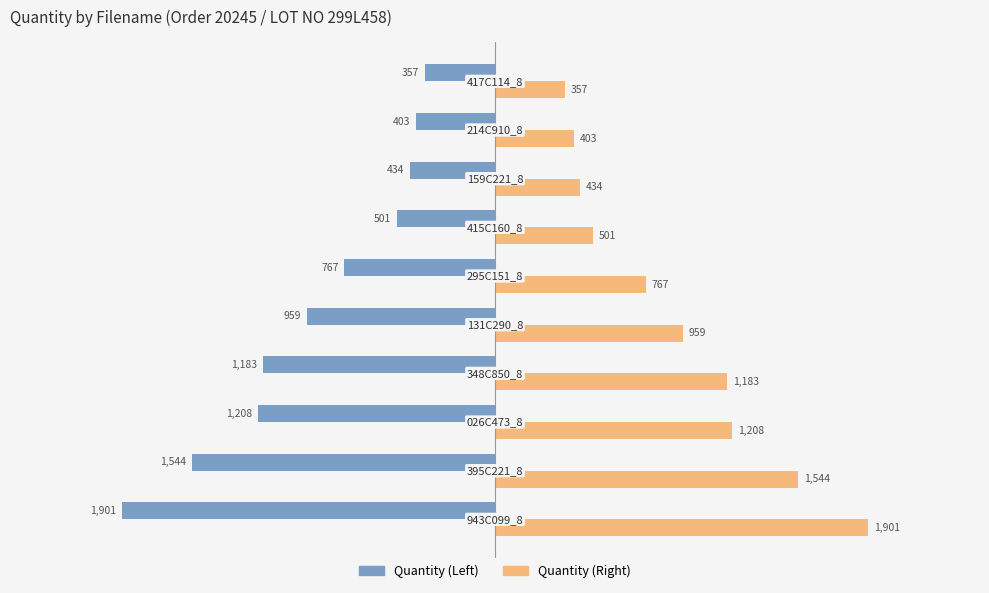

What are all the series names shown in the legend?

Quantity (Left), Quantity (Right)